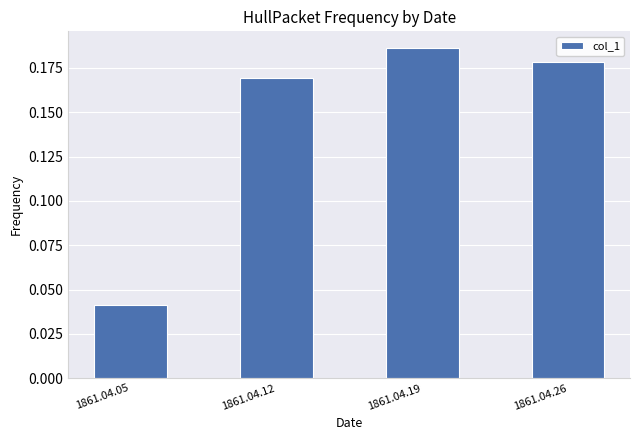

Rank the categories by value from highest to lowest.

1861.04.19, 1861.04.26, 1861.04.12, 1861.04.05